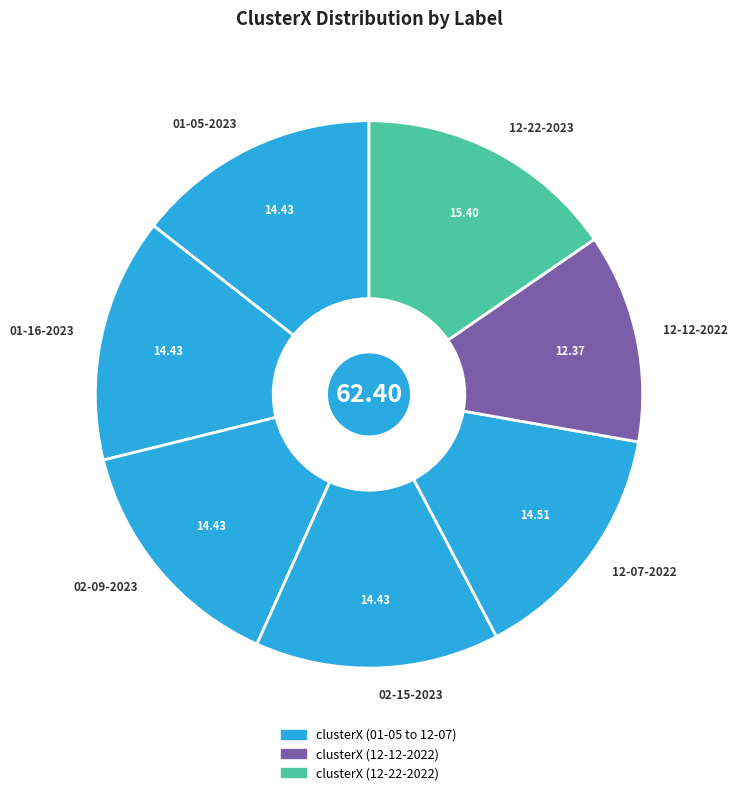

Is there a majority slice in this chart?

No